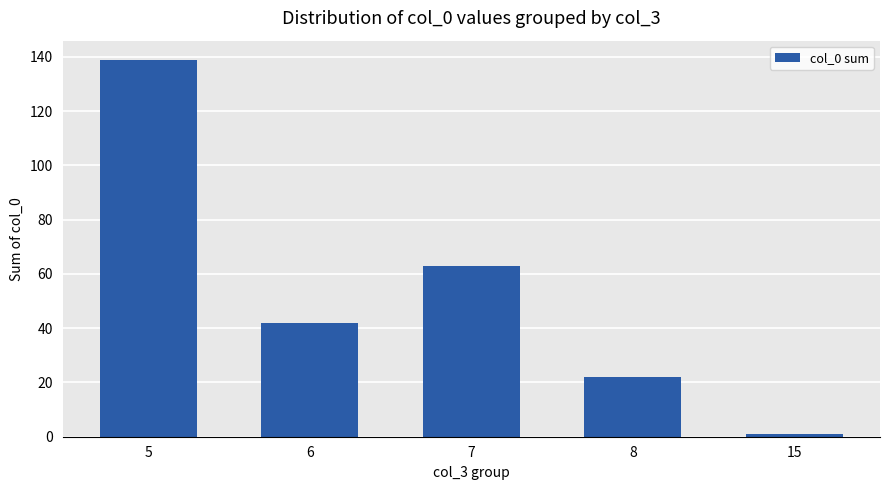

What is the average value?

53